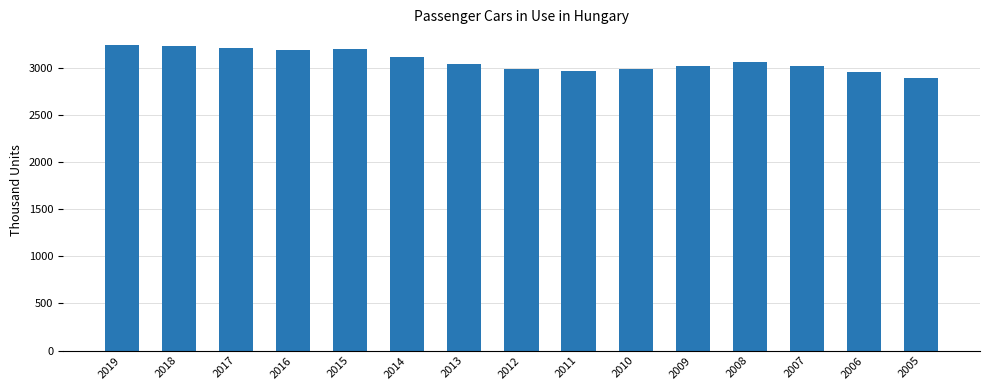

Approximately how many times larger is the value at 2006 compared to 2019?

0.9